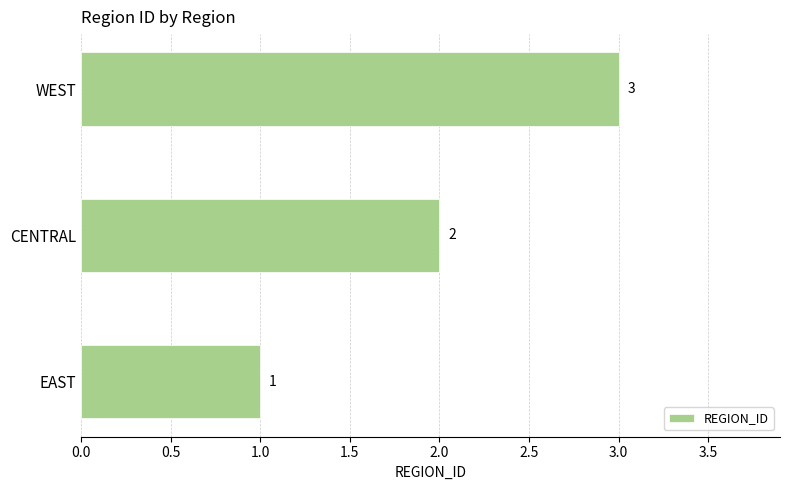

Where is the data nearest to the value 2?

CENTRAL